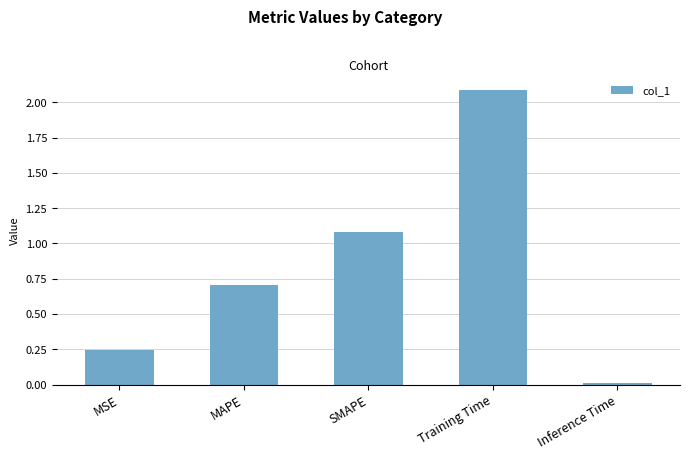

List the labels in order of value, largest first.

Training Time, SMAPE, MAPE, MSE, Inference Time